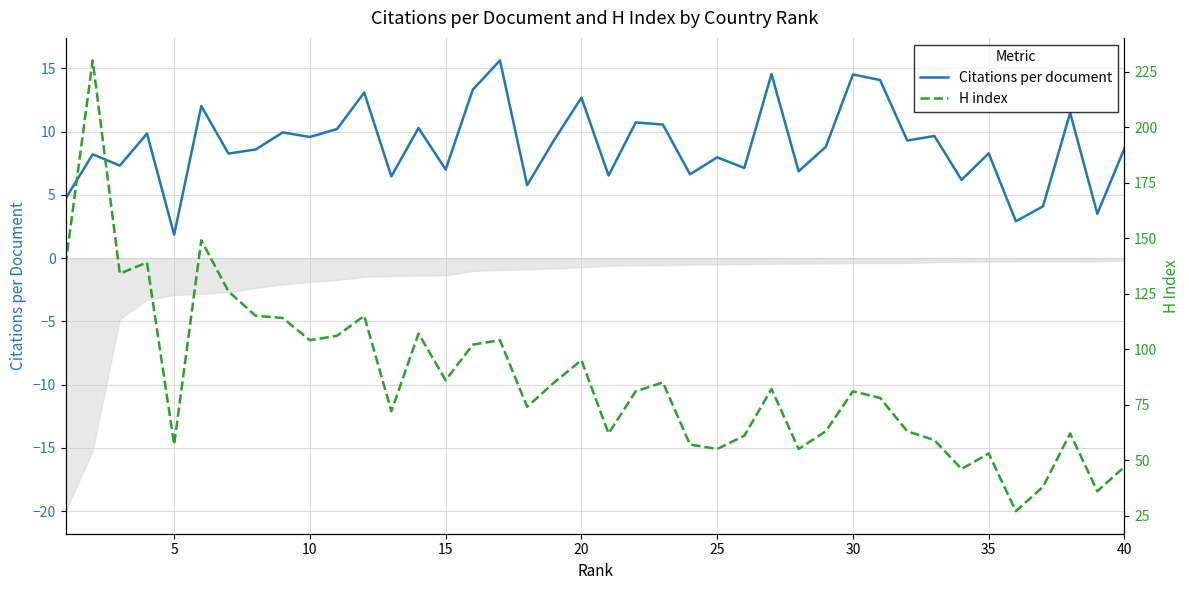

What is the value of the H index point at the 24th from the left?

57.0